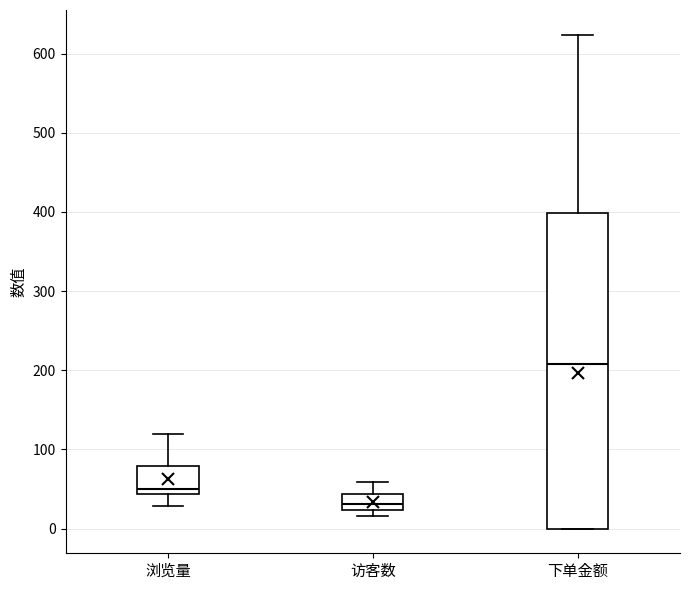

Which box is the tallest, from its lower edge to its upper edge?

下单金额